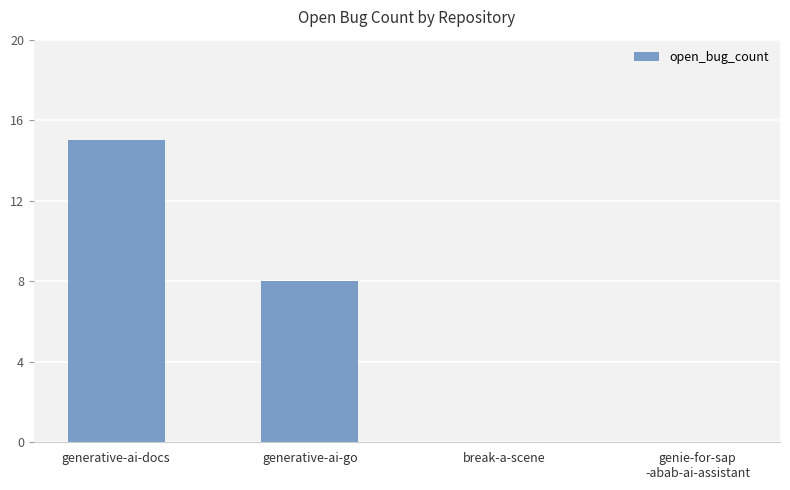

What is the change in value from generative-ai-docs to break-a-scene?

-15